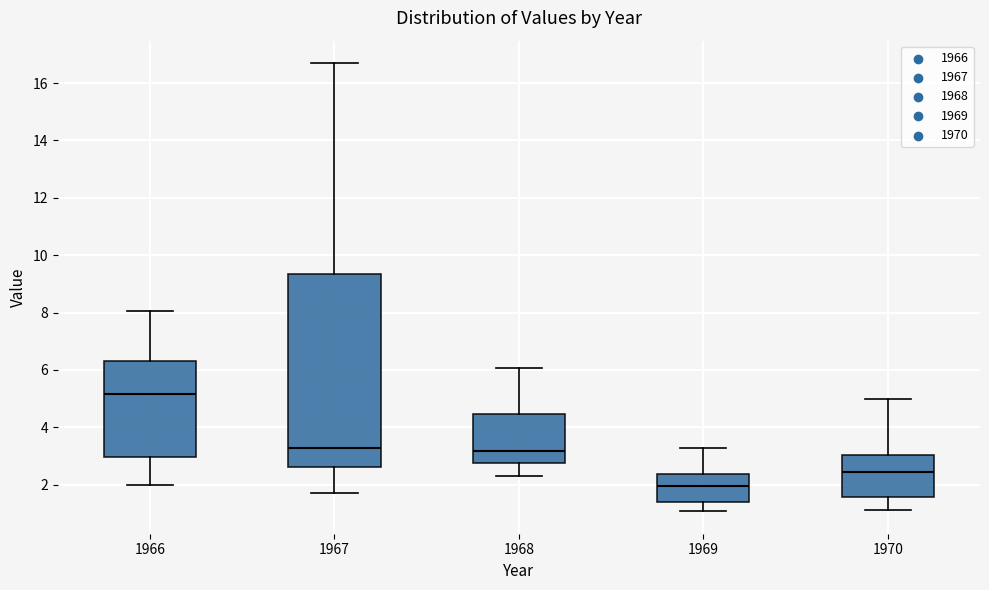

Reading left to right, read every box against the y-axis: the position of its median line, the range the box covers, and the ends of its whiskers. The values are not printed on the chart, so give them approximately, as read against the axis.

1966: median 5.2, box 3.0 to 6.4, whiskers 2.0 to 8.0
1967: median 3.2, box 2.6 to 9.4, whiskers 1.8 to 16.6
1968: median 3.2, box 2.8 to 4.4, whiskers 2.4 to 6.0
1969: median 2.0, box 1.4 to 2.4, whiskers 1.0 to 3.2
1970: median 2.4, box 1.6 to 3.0, whiskers 1.2 to 5.0